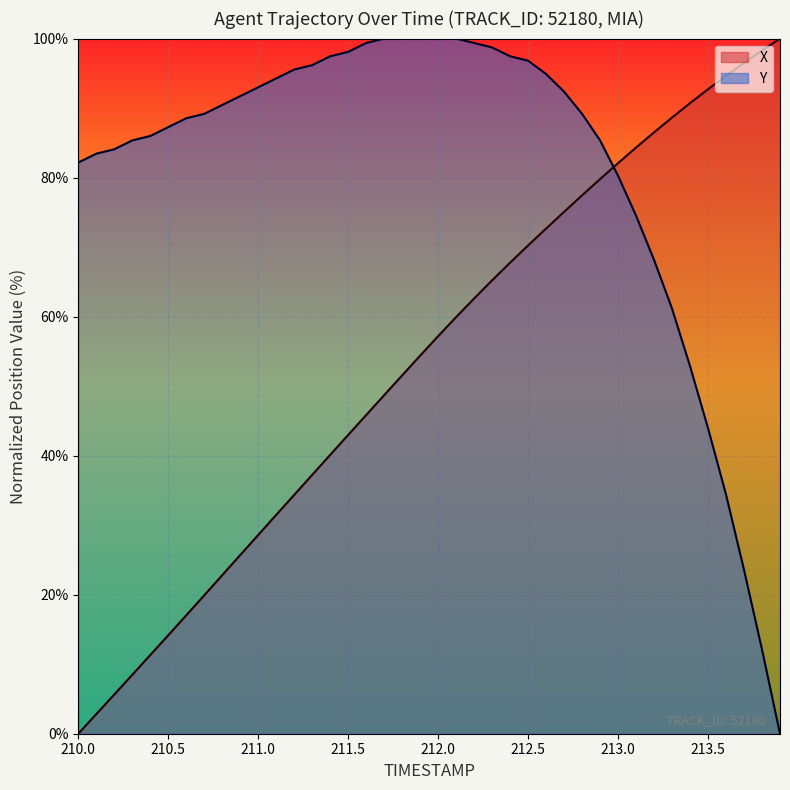

What is the difference between the maximum and minimum values in the Y series?

100.0